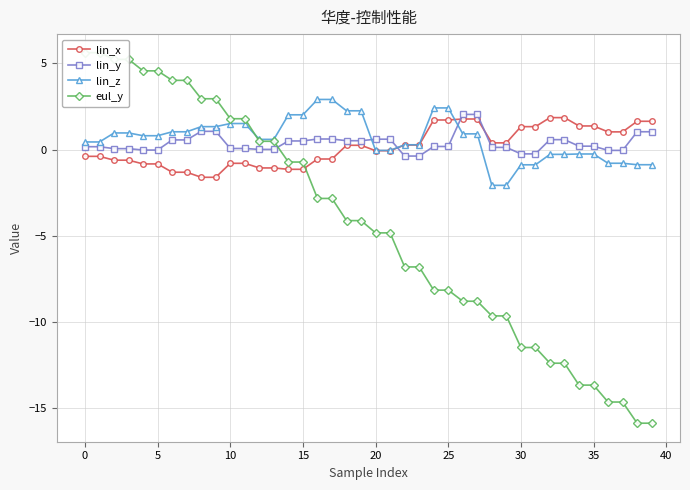

What is the minimum value for lin_x?

-1.6